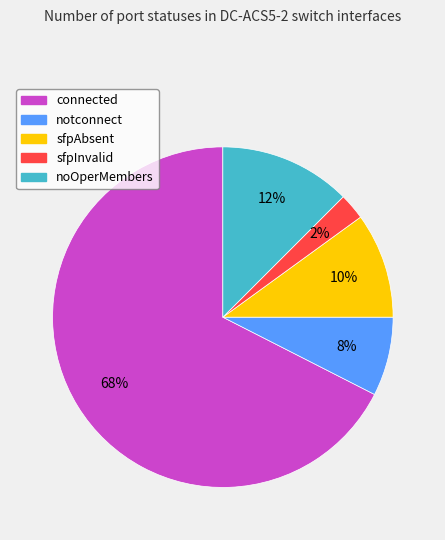

To the nearest percent, what portion does sfpAbsent represent?

10%